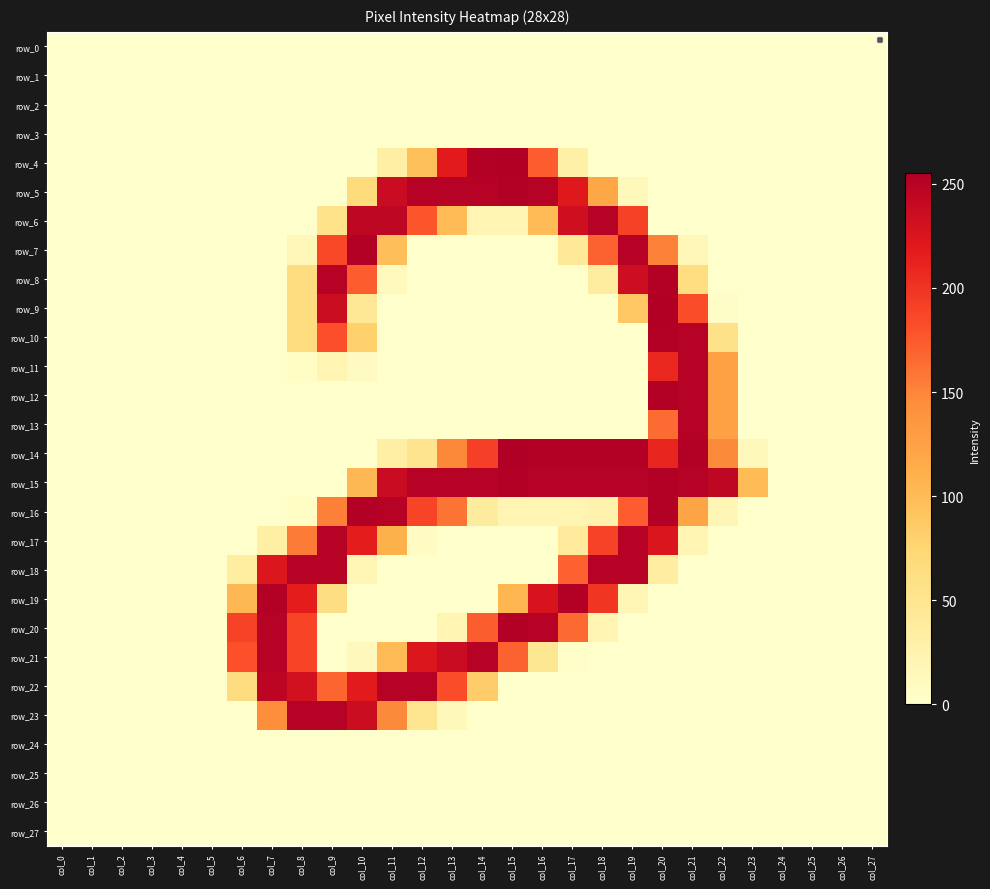

Reading left to right, what are all the values shown in this chart?

row_0: 0	0	0	0	0	0	0	0	0	0	0	0	0	0	0	0	0	0	0	0	0	0	0	0	0	0	0	0
row_1: 0	0	0	0	0	0	0	0	0	0	0	0	0	0	0	0	0	0	0	0	0	0	0	0	0	0	0	0
row_2: 0	0	0	0	0	0	0	0	0	0	0	0	0	0	0	0	0	0	0	0	0	0	0	0	0	0	0	0
row_3: 0	0	0	0	0	0	0	0	0	0	0	0	0	0	0	0	0	0	0	0	0	0	0	0	0	0	0	0
row_4: 0	0	0	0	0	0	0	0	0	0	0	32	96	218	253	254	174	30	0	0	0	0	0	0	0	0	0	0
row_5: 0	0	0	0	0	0	0	0	0	0	68	237	252	252	252	253	252	221	120	14	0	0	0	0	0	0	0	0
row_6: 0	0	0	0	0	0	0	0	0	54	245	245	178	100	21	21	100	233	252	191	0	0	0	0	0	0	0	0
row_7: 0	0	0	0	0	0	0	0	16	186	253	98	0	0	0	0	0	42	170	252	152	16	0	0	0	0	0	0
row_8: 0	0	0	0	0	0	0	0	64	252	174	11	0	0	0	0	0	0	37	235	253	63	0	0	0	0	0	0
row_9: 0	0	0	0	0	0	0	0	64	236	45	0	0	0	0	0	0	0	0	89	254	183	4	0	0	0	0	0
row_10: 0	0	0	0	0	0	0	0	64	182	80	0	0	0	0	0	0	0	0	0	253	252	56	0	0	0	0	0
row_11: 0	0	0	0	0	0	0	0	6	21	9	0	0	0	0	0	0	0	0	0	209	252	126	0	0	0	0	0
row_12: 0	0	0	0	0	0	0	0	0	0	0	0	0	0	0	0	0	0	0	0	253	252	126	0	0	0	0	0
row_13: 0	0	0	0	0	0	0	0	0	0	0	0	0	0	0	0	0	0	0	0	165	252	126	0	0	0	0	0
row_14: 0	0	0	0	0	0	0	0	0	0	0	32	52	148	192	255	253	253	253	253	210	253	147	14	0	0	0	0
row_15: 0	0	0	0	0	0	0	0	0	0	103	237	252	252	252	253	252	252	252	252	253	252	245	100	0	0	0	0
row_16: 0	0	0	0	0	0	0	0	6	153	253	252	189	160	38	21	21	21	26	174	253	122	19	0	0	0	0	0
row_17: 0	0	0	0	0	0	0	32	155	252	216	110	7	0	0	0	0	41	190	252	225	21	0	0	0	0	0	0
row_18: 0	0	0	0	0	0	36	223	252	252	18	0	0	0	0	0	0	171	252	252	35	0	0	0	0	0	0	0
row_19: 0	0	0	0	0	0	103	253	216	62	0	0	0	0	0	105	227	253	199	18	0	0	0	0	0	0	0	0
row_20: 0	0	0	0	0	0	190	252	189	0	0	0	0	22	173	253	252	166	21	0	0	0	0	0	0	0	0	0
row_21: 0	0	0	0	0	0	181	252	189	0	13	101	224	237	252	170	47	2	0	0	0	0	0	0	0	0	0	0
row_22: 0	0	0	0	0	0	64	247	231	169	218	252	252	183	84	0	0	0	0	0	0	0	0	0	0	0	0	0
row_23: 0	0	0	0	0	0	0	144	252	252	236	147	50	14	0	0	0	0	0	0	0	0	0	0	0	0	0	0
row_24: 0	0	0	0	0	0	0	0	0	0	0	0	0	0	0	0	0	0	0	0	0	0	0	0	0	0	0	0
row_25: 0	0	0	0	0	0	0	0	0	0	0	0	0	0	0	0	0	0	0	0	0	0	0	0	0	0	0	0
row_26: 0	0	0	0	0	0	0	0	0	0	0	0	0	0	0	0	0	0	0	0	0	0	0	0	0	0	0	0
row_27: 0	0	0	0	0	0	0	0	0	0	0	0	0	0	0	0	0	0	0	0	0	0	0	0	0	0	0	0